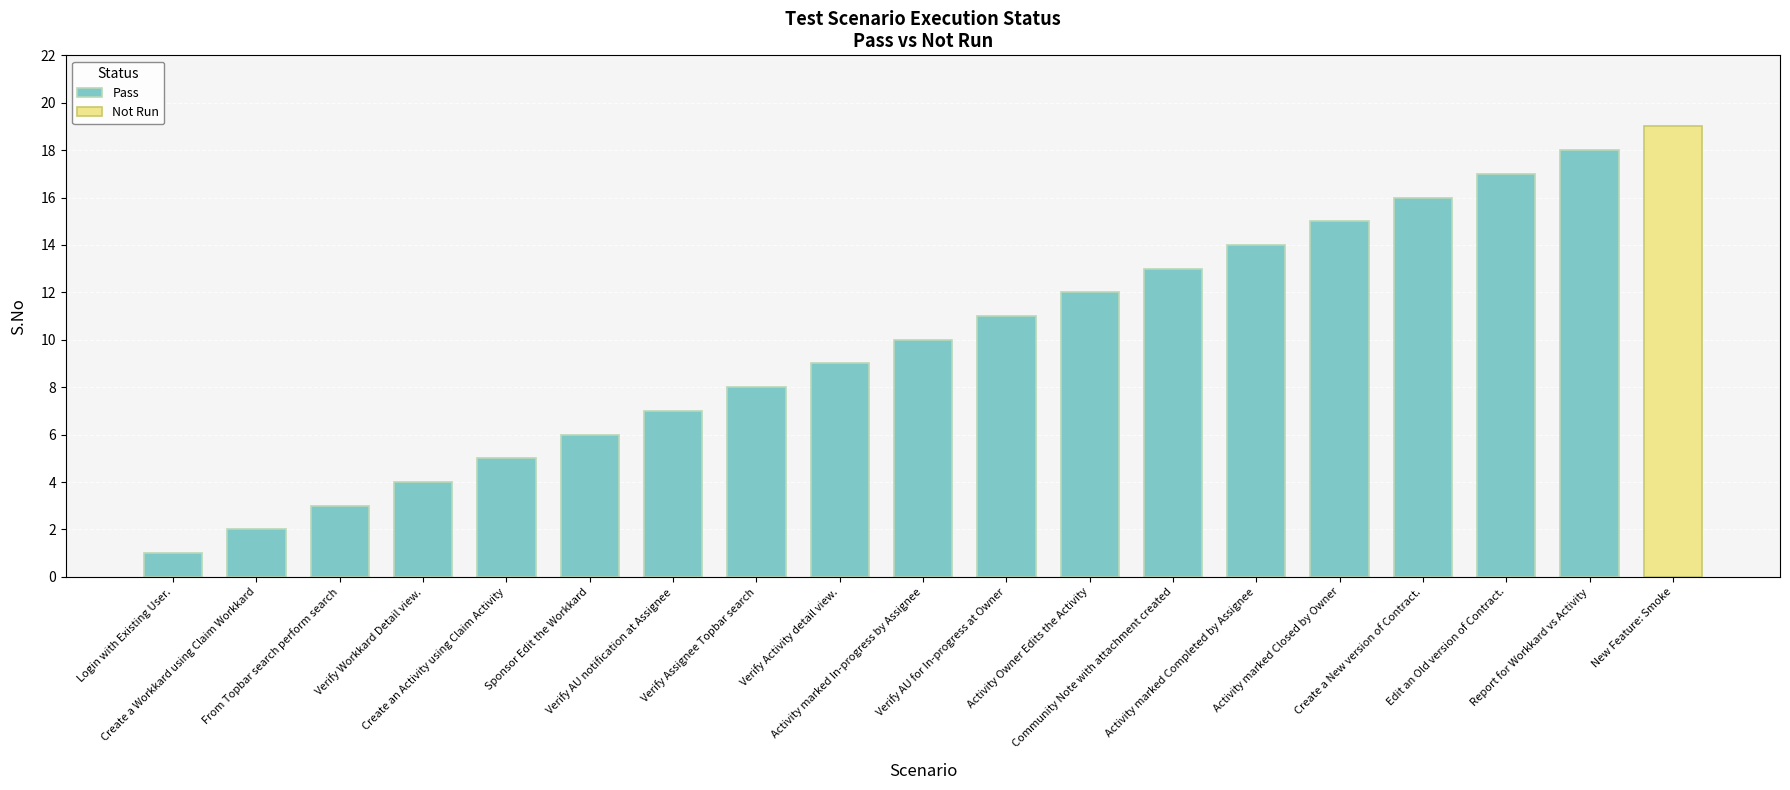

Which has a higher value, Verify Assignee Topbar search or Create a Workkard using Claim Workkard?

Verify Assignee Topbar search